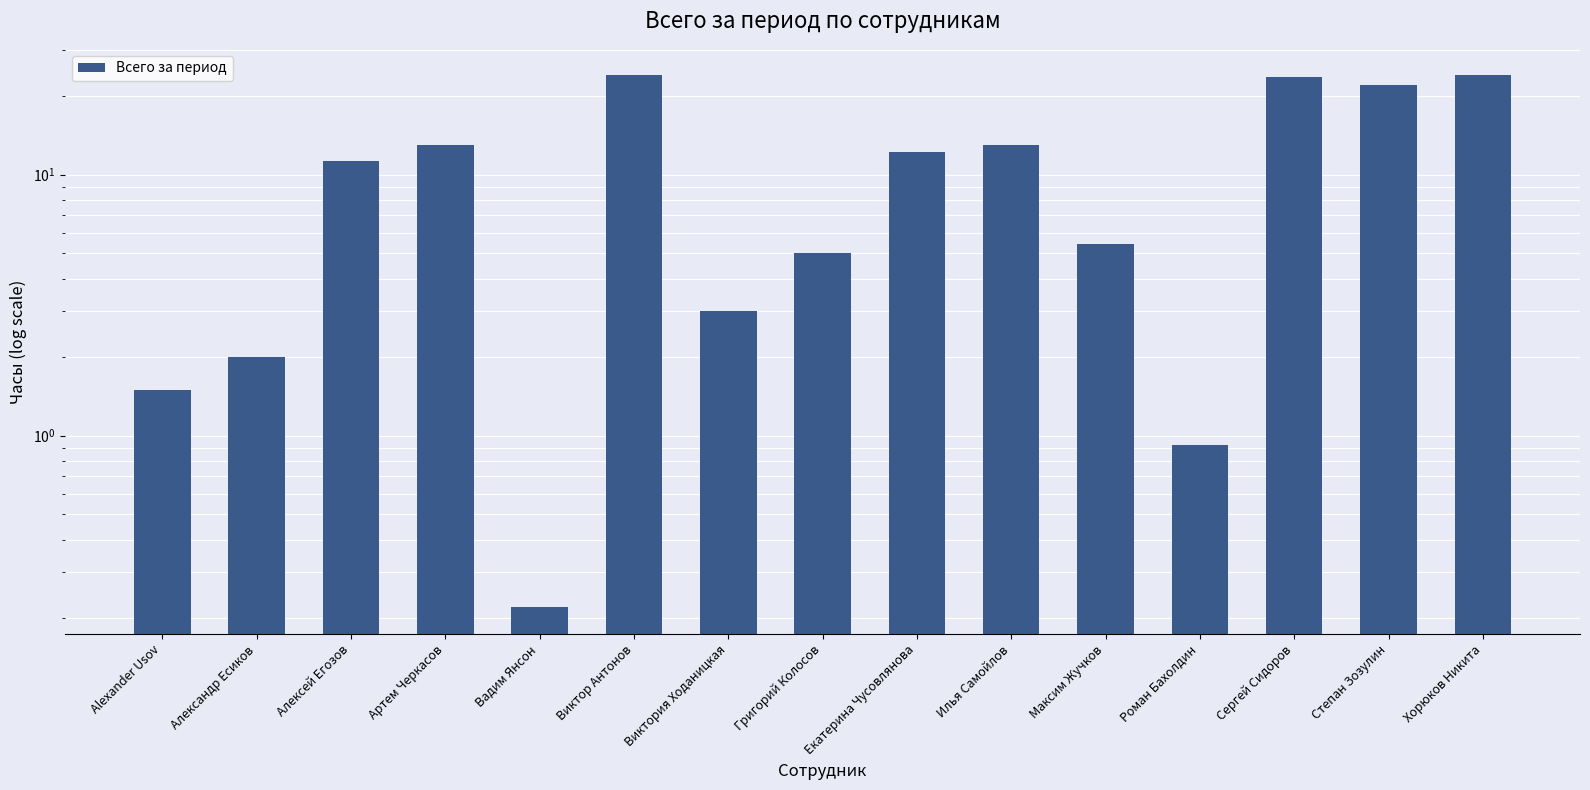

List the labels in order of value, largest first.

Виктор Антонов, Хорюков Никита, Сергей Сидоров, Степан Зозулин, Артем Черкасов, Илья Самойлов, Екатерина Чусовлянова, Алексей Егозов, Максим Жучков, Григорий Колосов, Виктория Ходаницкая, Александр Есиков, Alexander Usov, Роман Бахолдин, Вадим Янсон